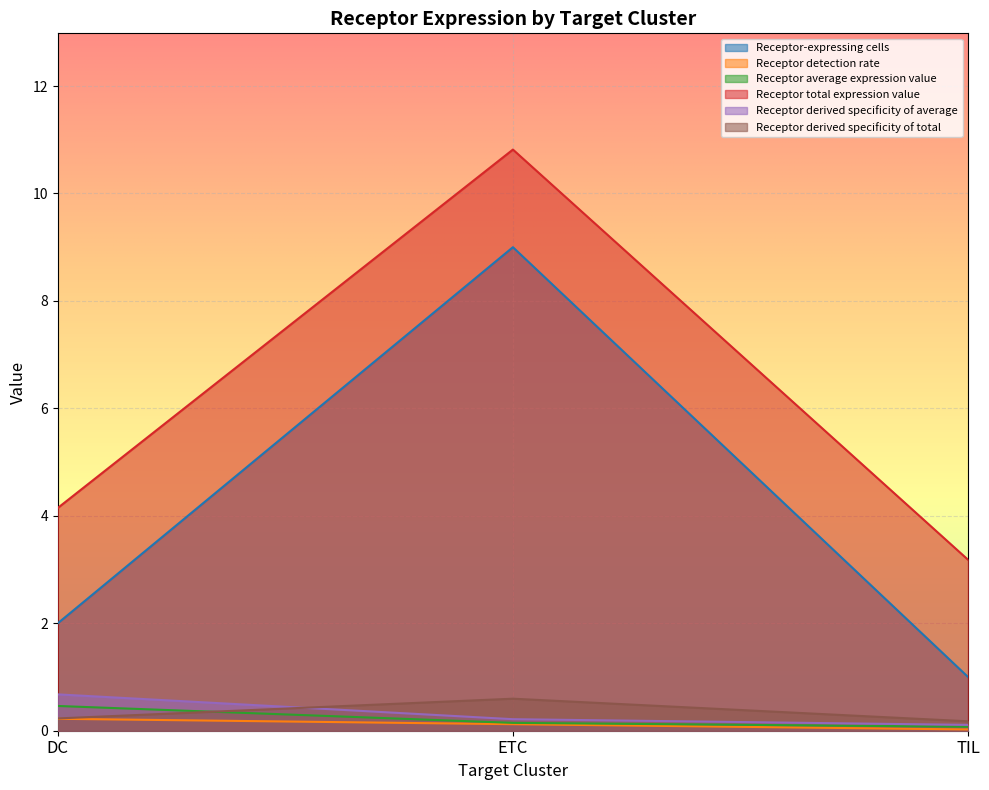

What is the difference between the Receptor-expressing cells values at TIL and DC?

1.0